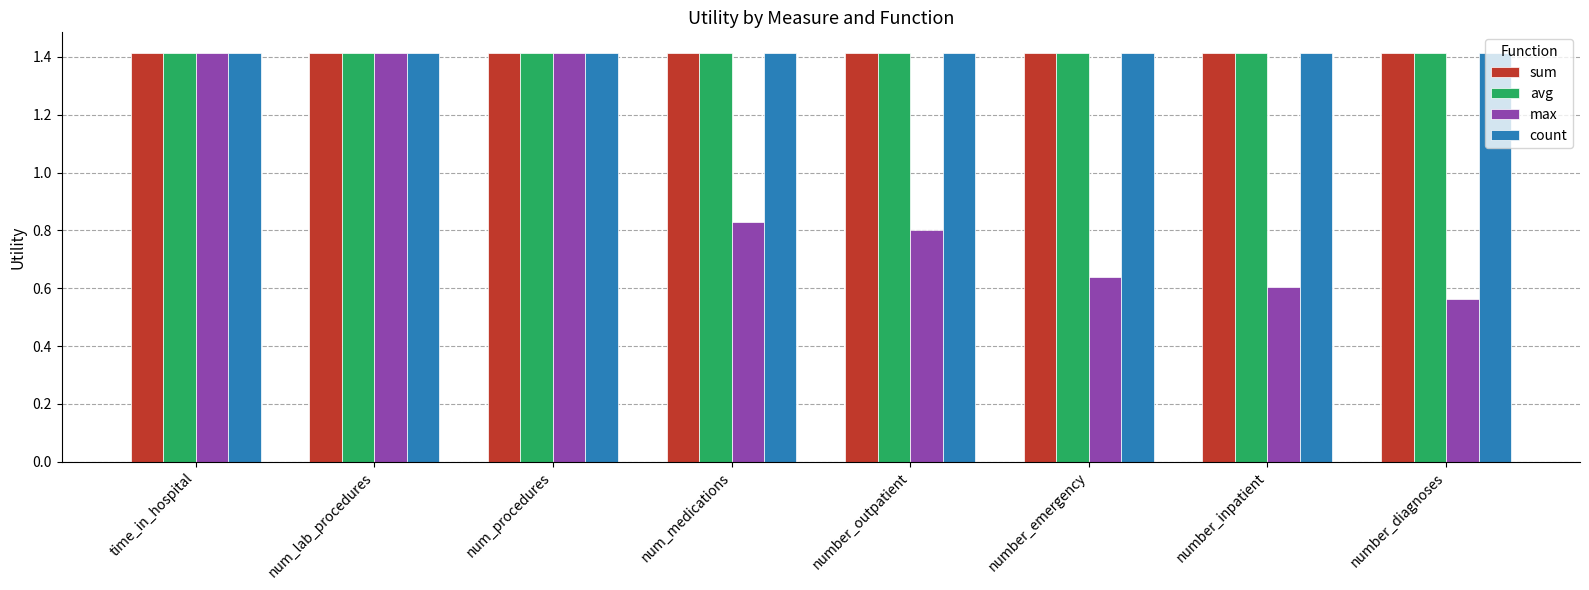

Where is max nearest to the value 0?

number_diagnoses